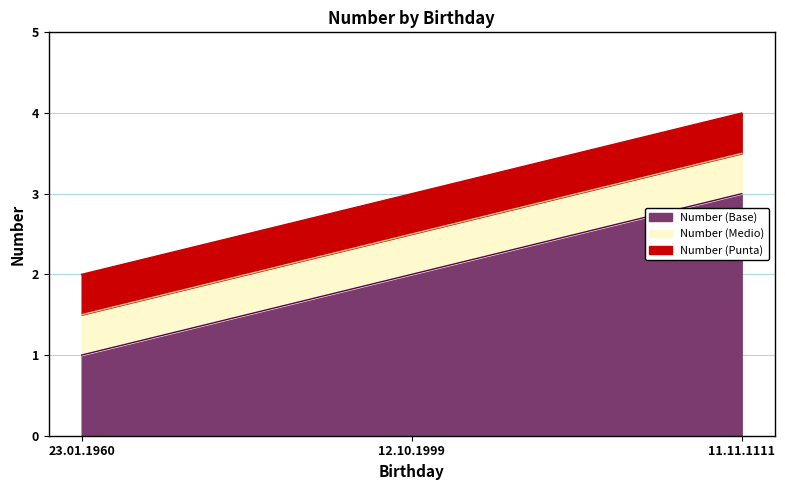

The chart shows a value of 3 at 12.10.1999. True or false?

True